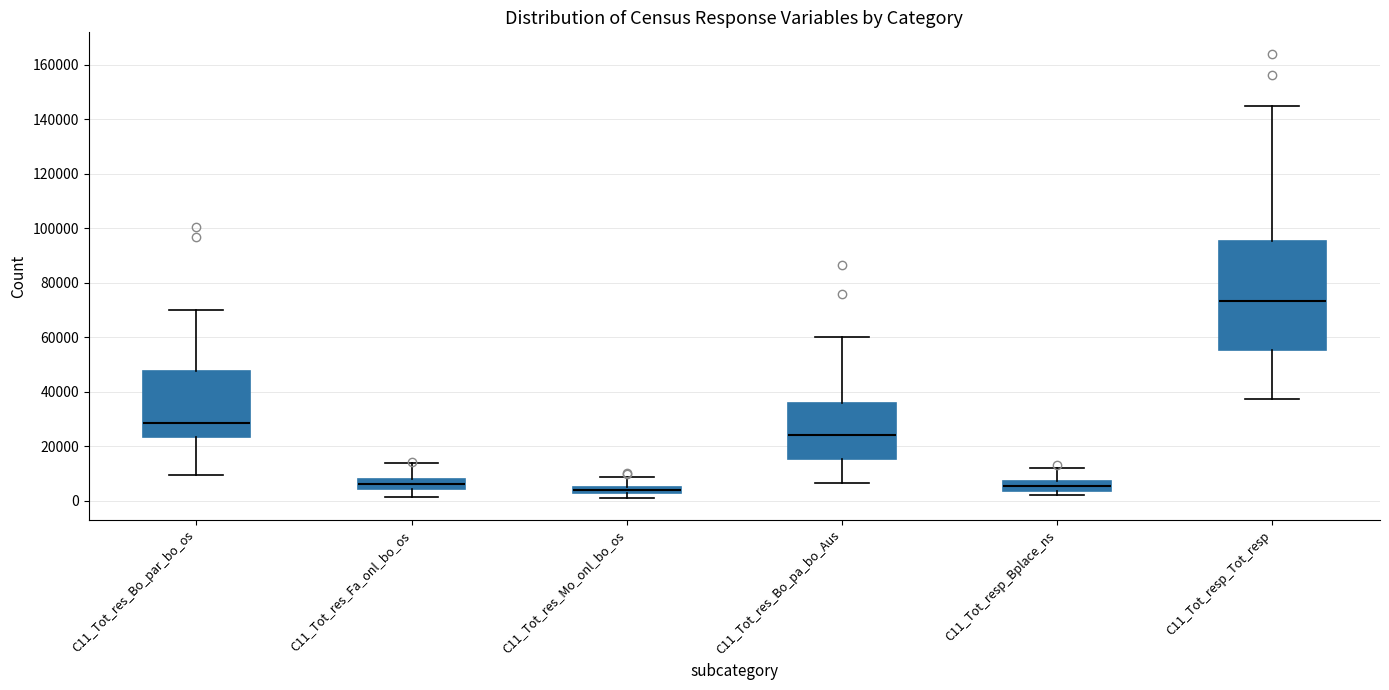

Where is the lower edge of the box for C11_Tot_res_Fa_onl_bo_os on the y-axis? The values are not printed on the chart, so give them approximately, as read against the axis.

4000